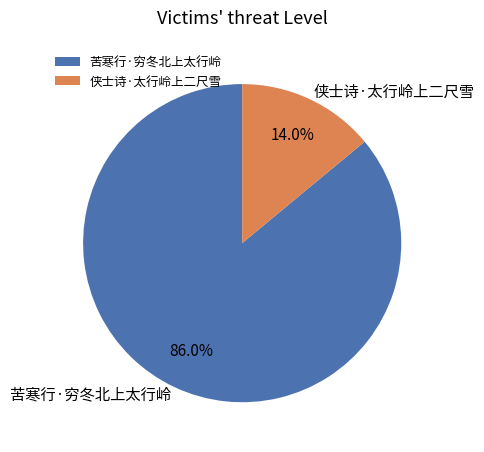

To the nearest percent, what is the combined percentage of 侠士诗·太行岭上二尺雪 and 苦寒行·穷冬北上太行岭?

100%